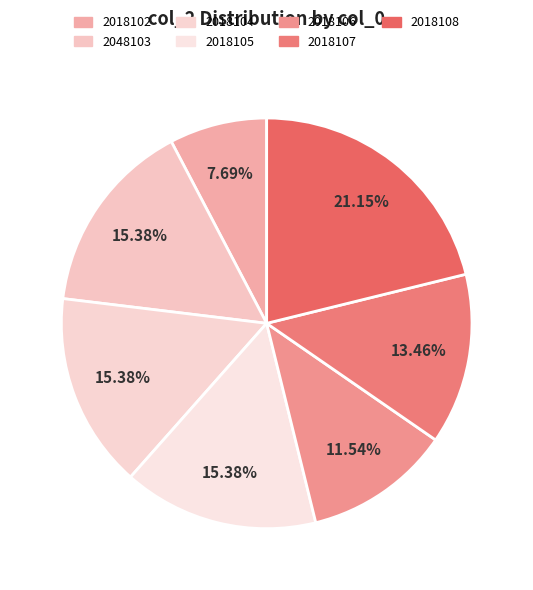

Rank the categories by value from highest to lowest.

2018108, 2048103, 2018104, 2018105, 2018107, 2018106, 2018102